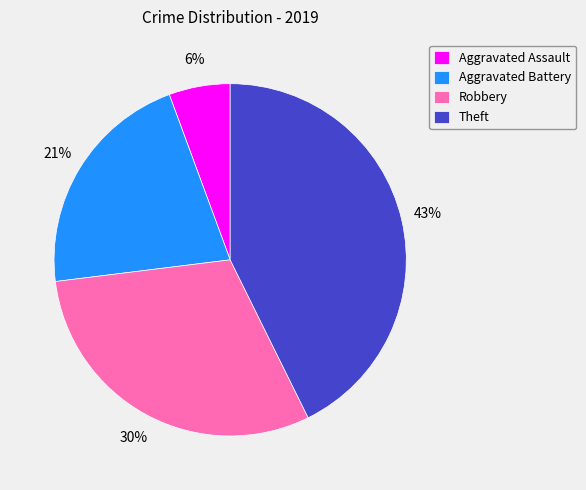

The Aggravated Battery slice represents 21% of the pie. True or false?

True